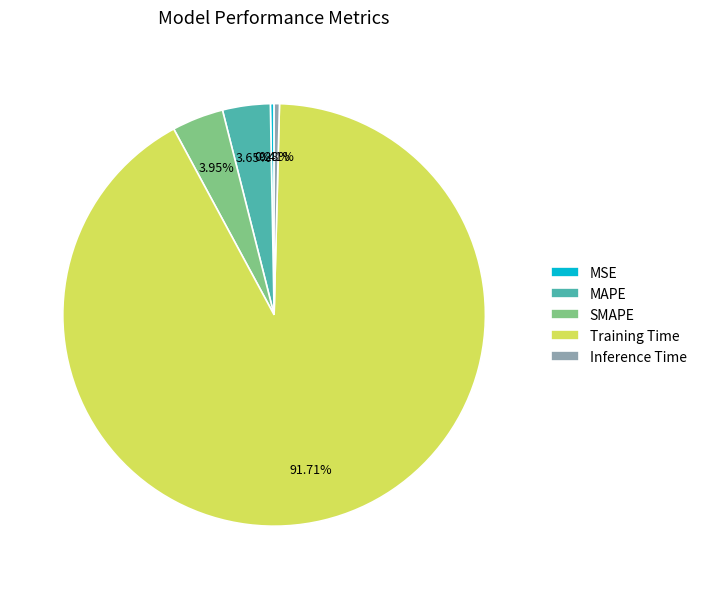

True or false: MSE accounts for 0% of the total.

True